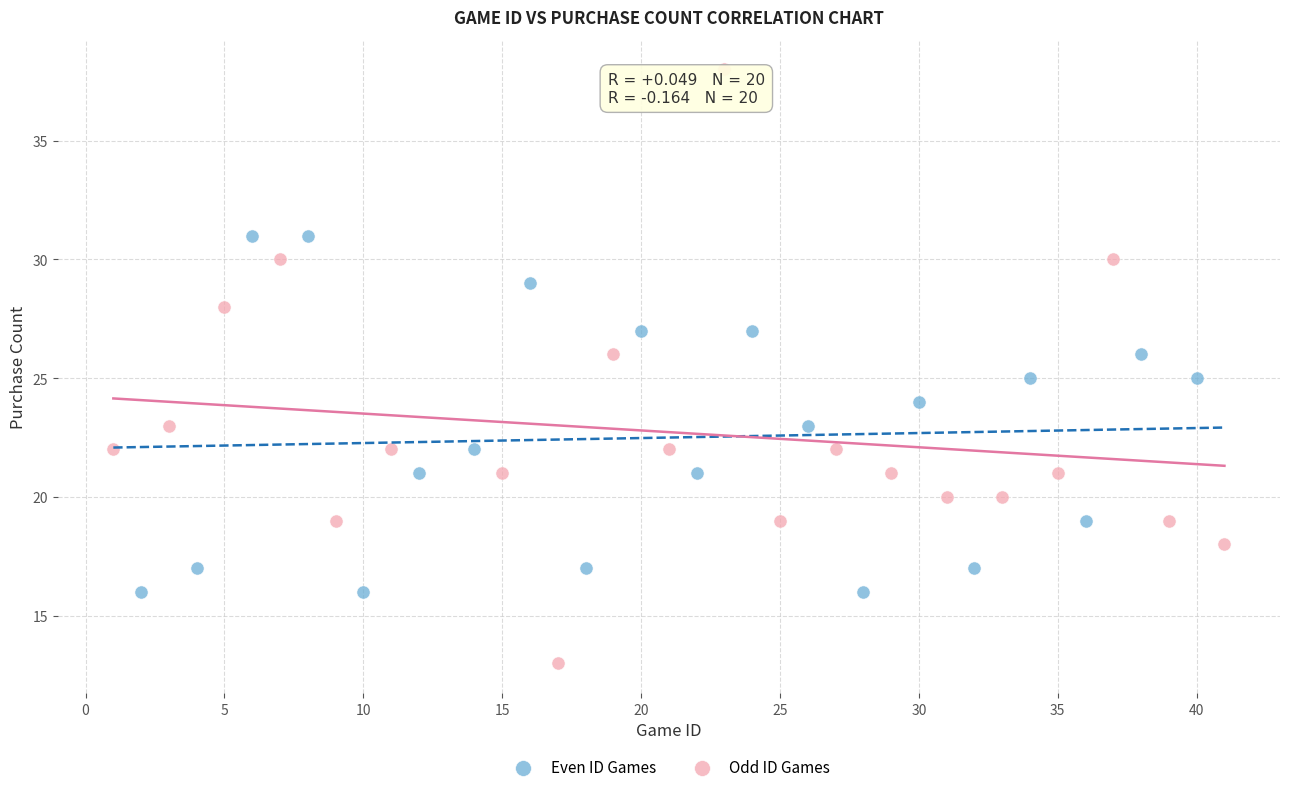

Which series contains the lowest Y value?

Odd ID Games